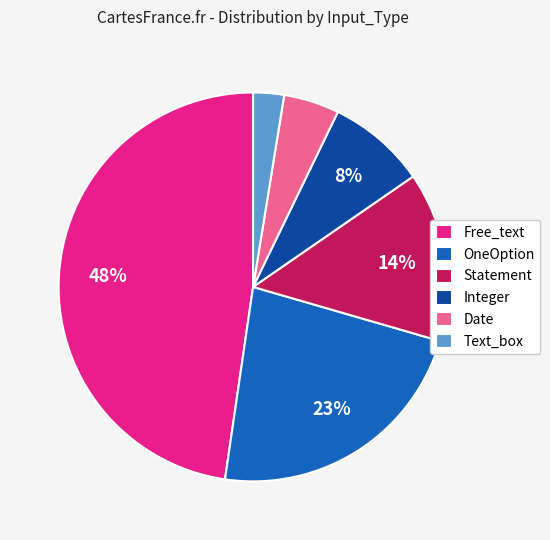

To the nearest percent, what percentage of the pie is Statement?

14%